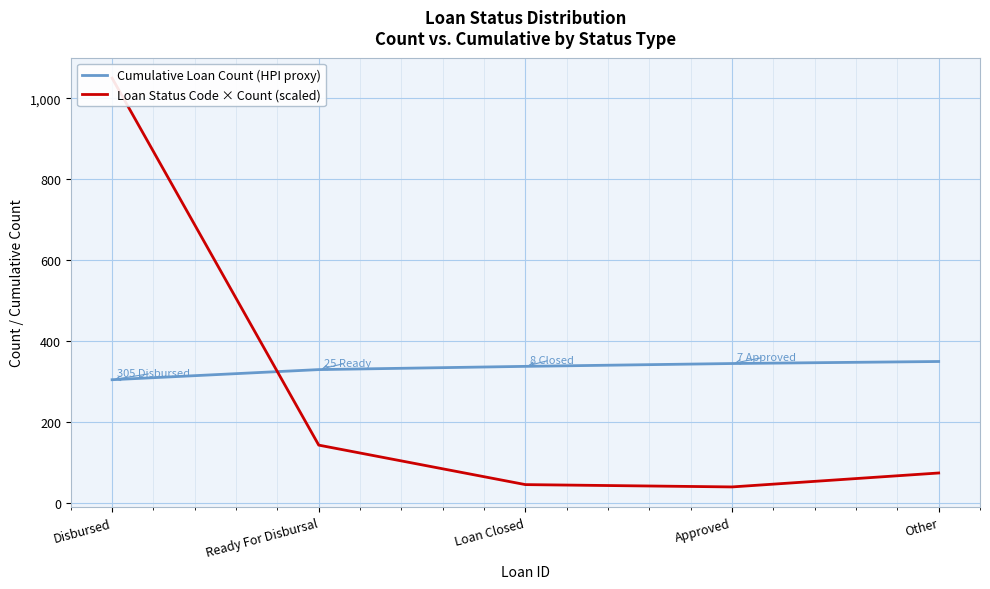

How many values in the Loan Status Code × Count (scaled) series are below 74?

2